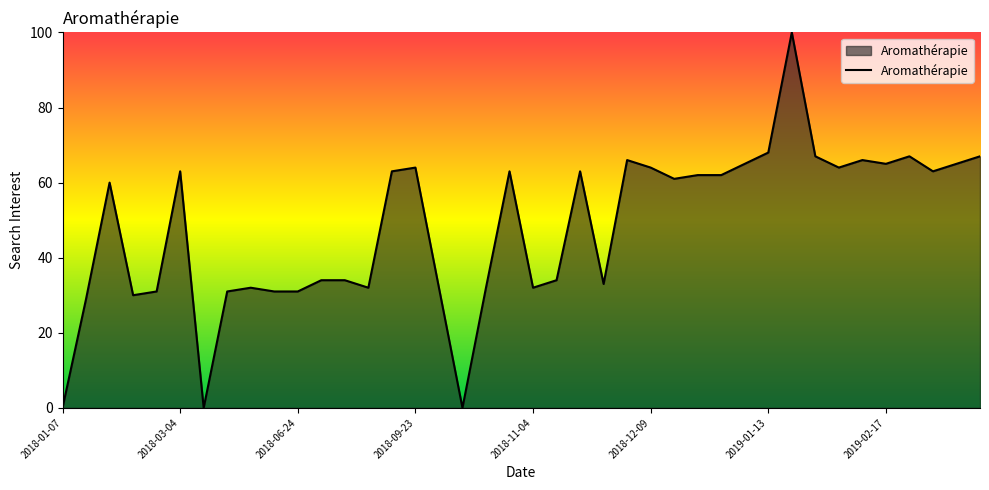

Does the chart have visible grid lines?

No